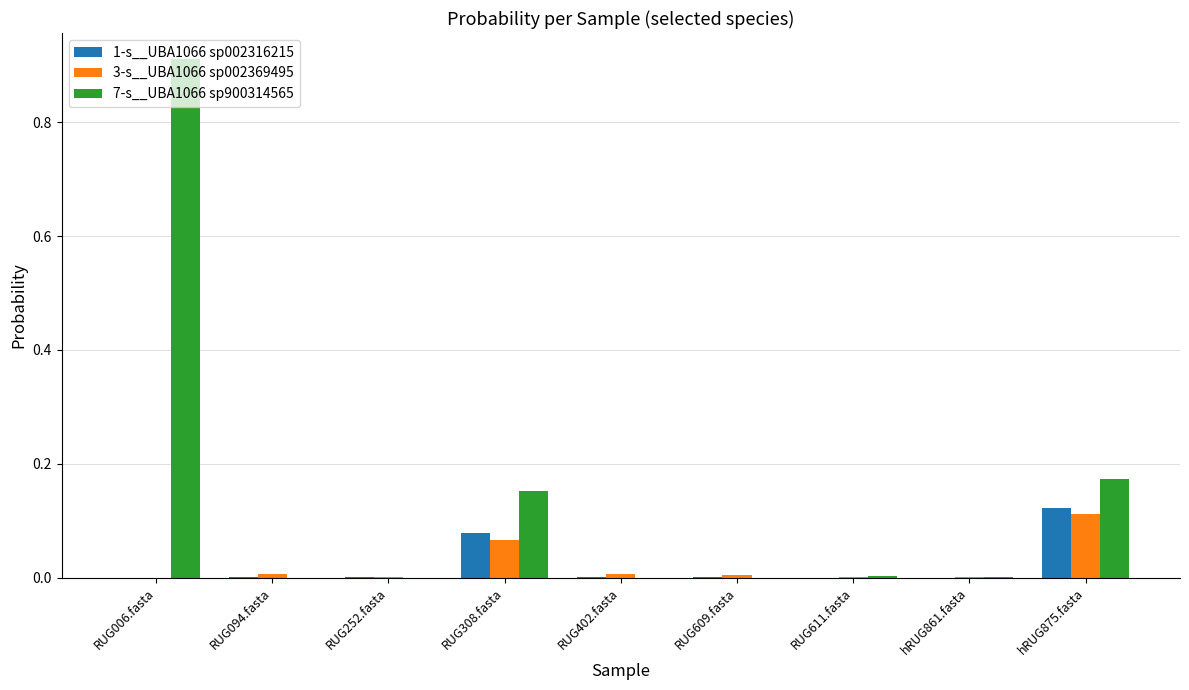

Which series has the largest total across all categories?

7-s__UBA1066 sp900314565